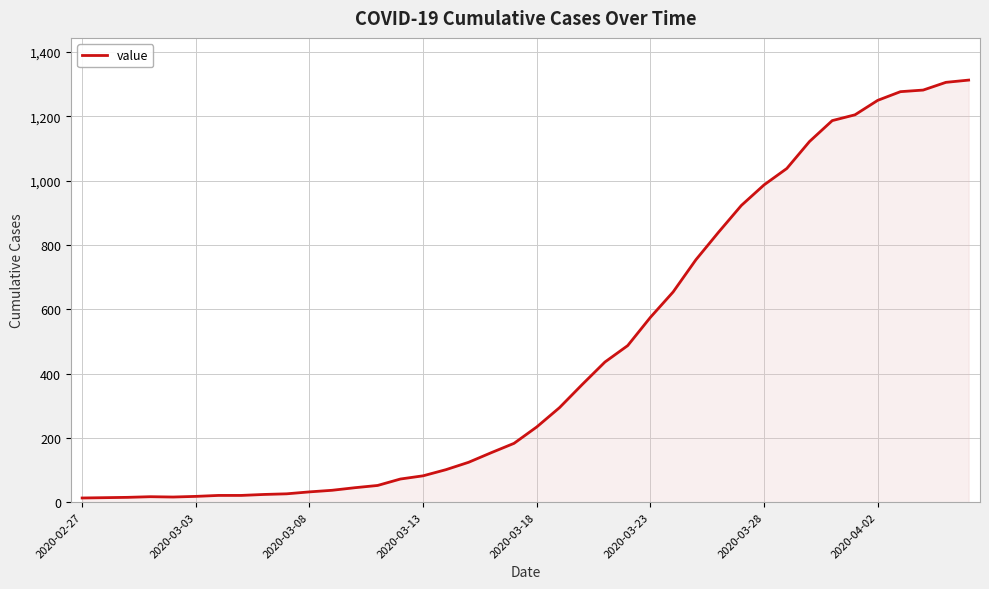

What is the greatest value displayed?

1313